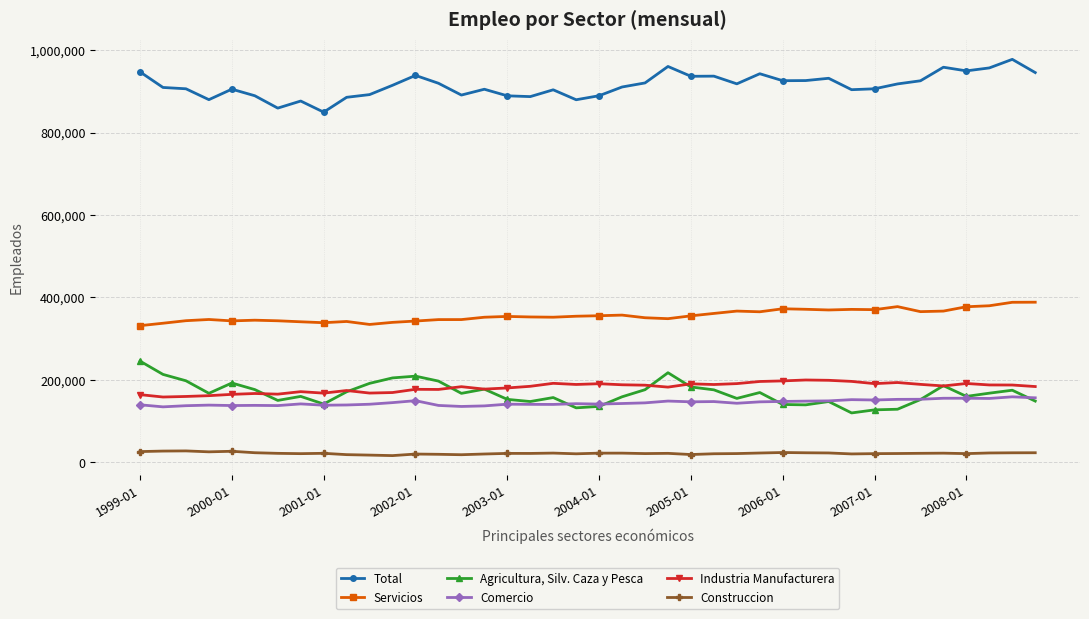

List the series in order of their peak value, highest first.

Total, Servicios, Agricultura, Silv. Caza y Pesca, Industria Manufacturera, Comercio, Construccion